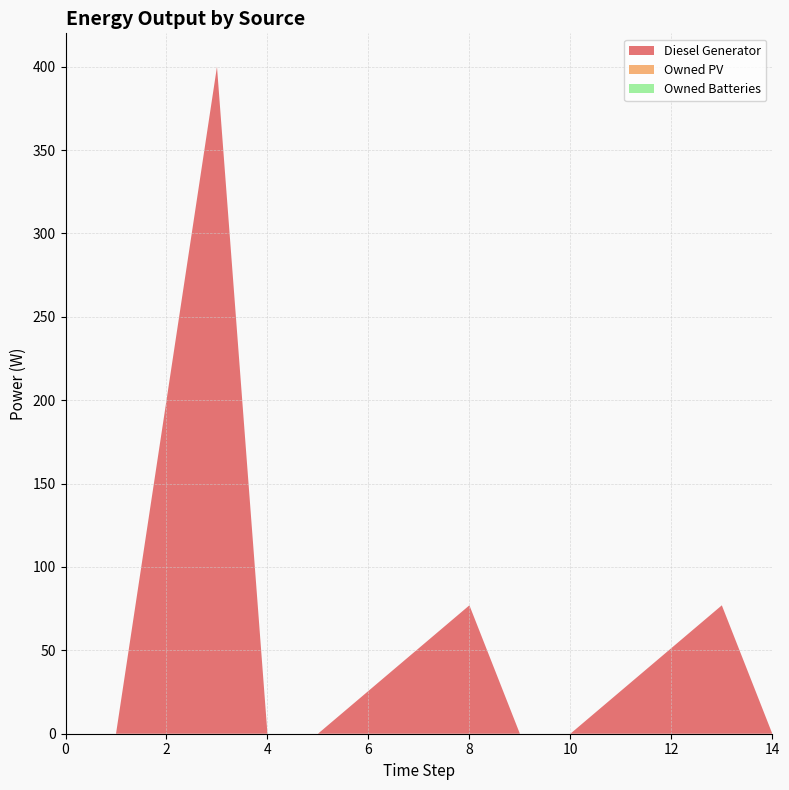

Reading right to left, extract all data points from this chart.

Diesel Generator: 14=0.0	13=77.0	10=0.0	9=0.0	8=77.0	5=0.0	4=0.0	3=400.0	1=0.0	0=0.0
Owned PV: 14=0.0	13=0.0	10=0.0	9=0.0	8=0.0	5=0.0	4=0.0	3=0.0	1=0.0	0=0.0
Owned Batteries: 14=0.0	13=0.0	10=0.0	9=0.0	8=0.0	5=0.0	4=0.0	3=0.0	1=0.0	0=0.0